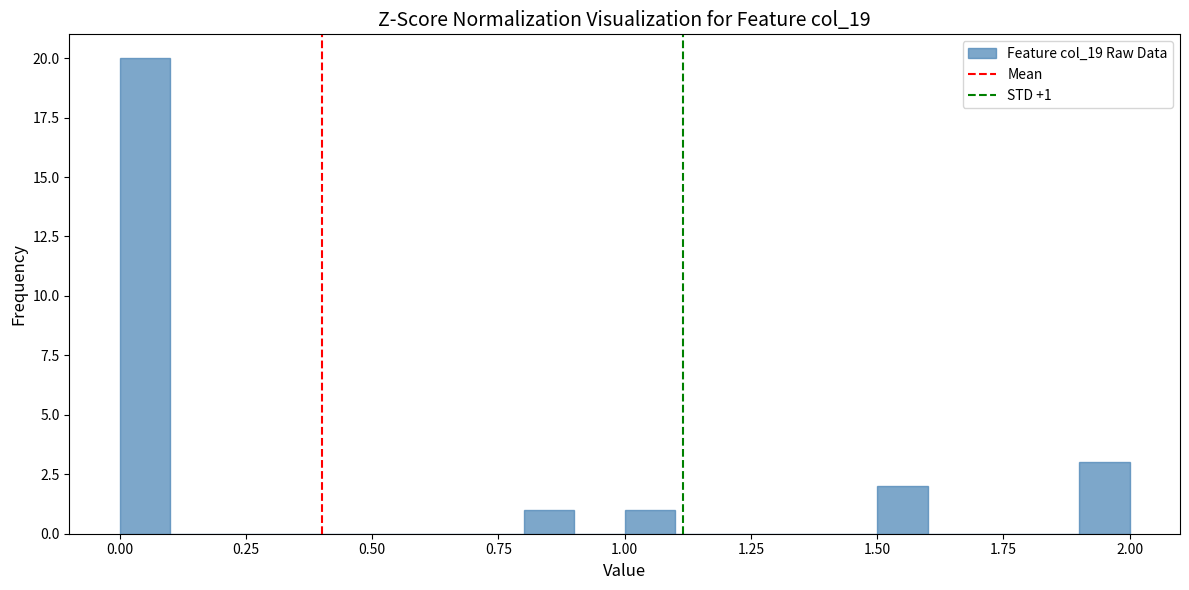

Read against the x-axis, roughly where is the centre of the tallest bar?

0.05